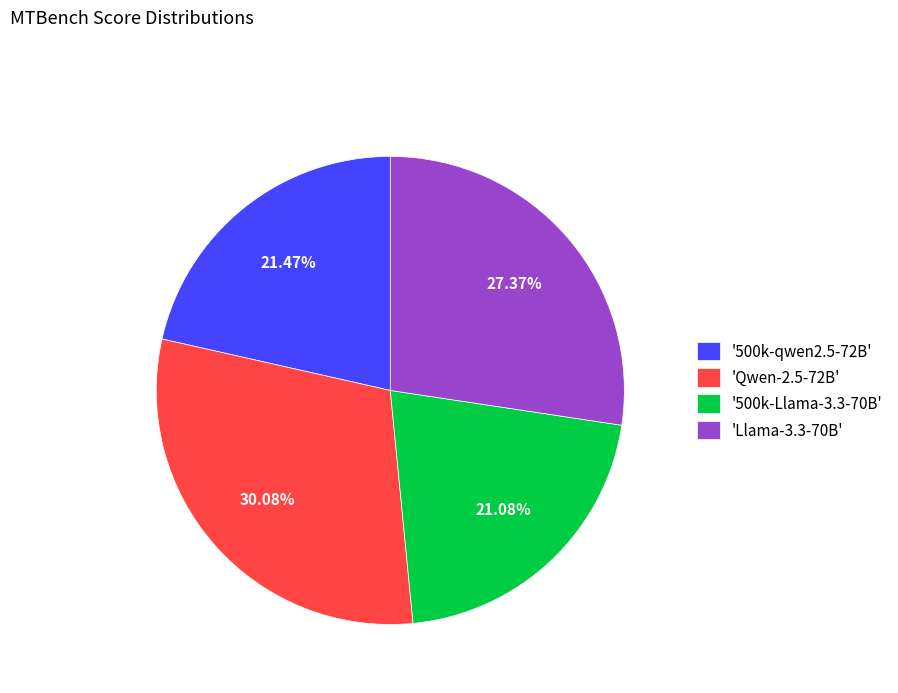

Does 'Llama-3.3-70B' account for over 50% of the chart?

No